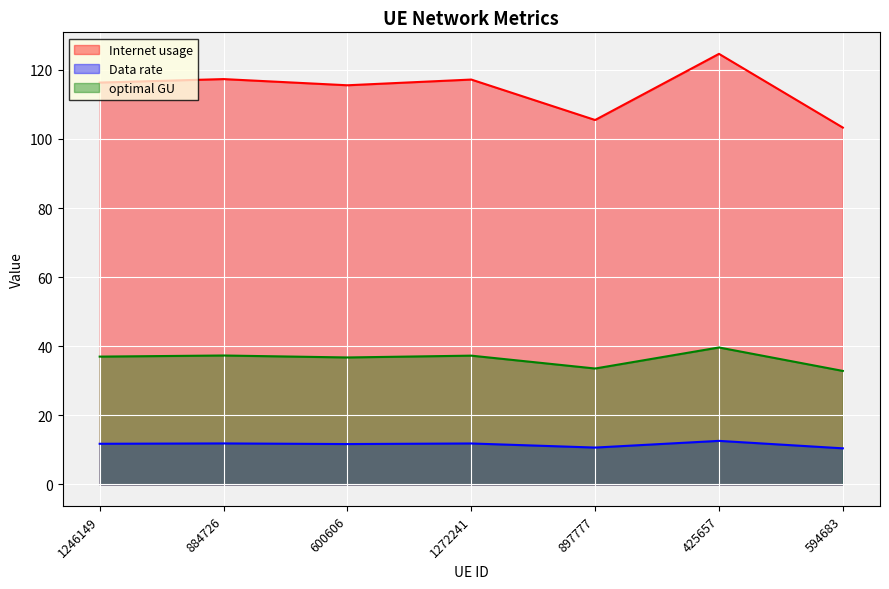

What position from the left is 897777?

5